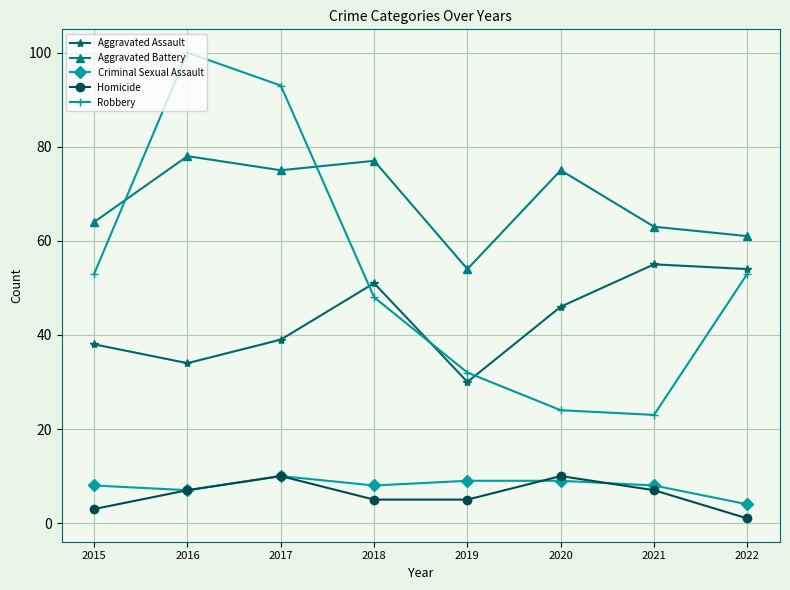

Which series changed the most between 2018 and 2020?

Robbery